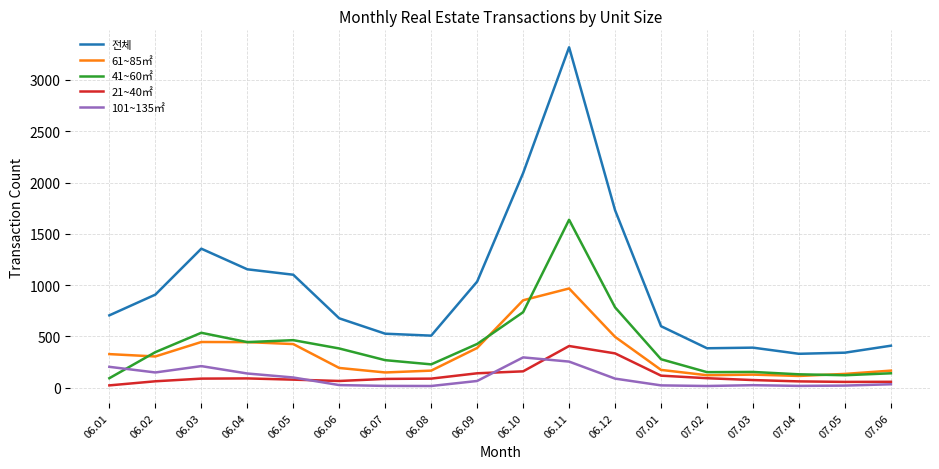

What is the greatest value displayed?

3319